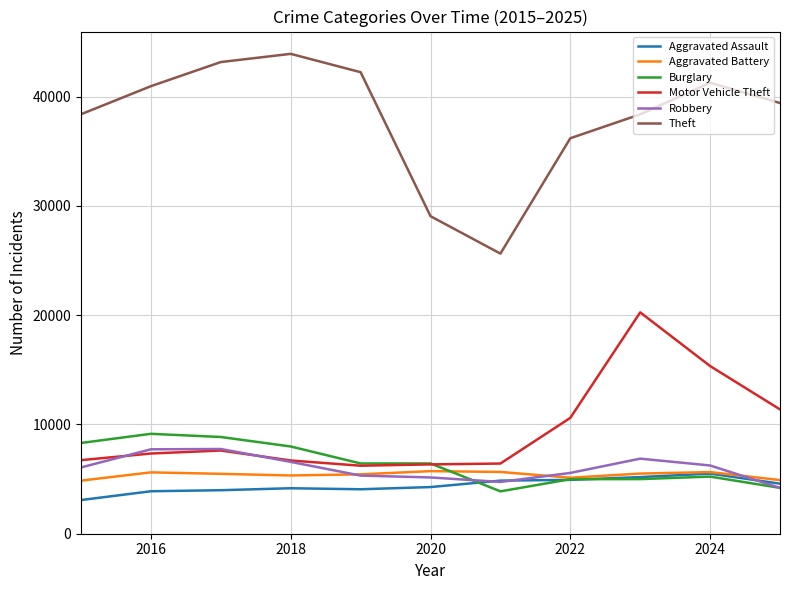

Which series has the largest total across all categories?

Theft